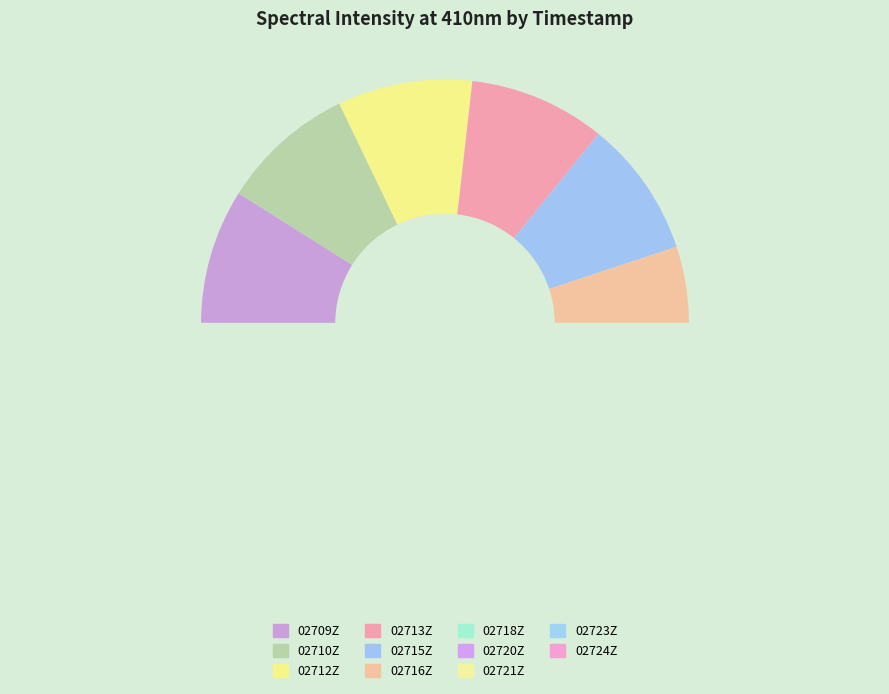

The 20240531T202721Z slice represents 1% of the pie. True or false?

False